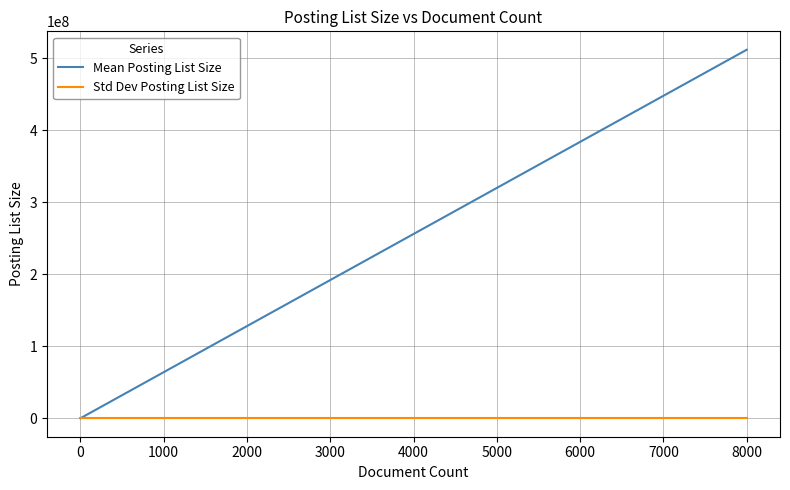

What is the maximum value shown in the chart?

512128008